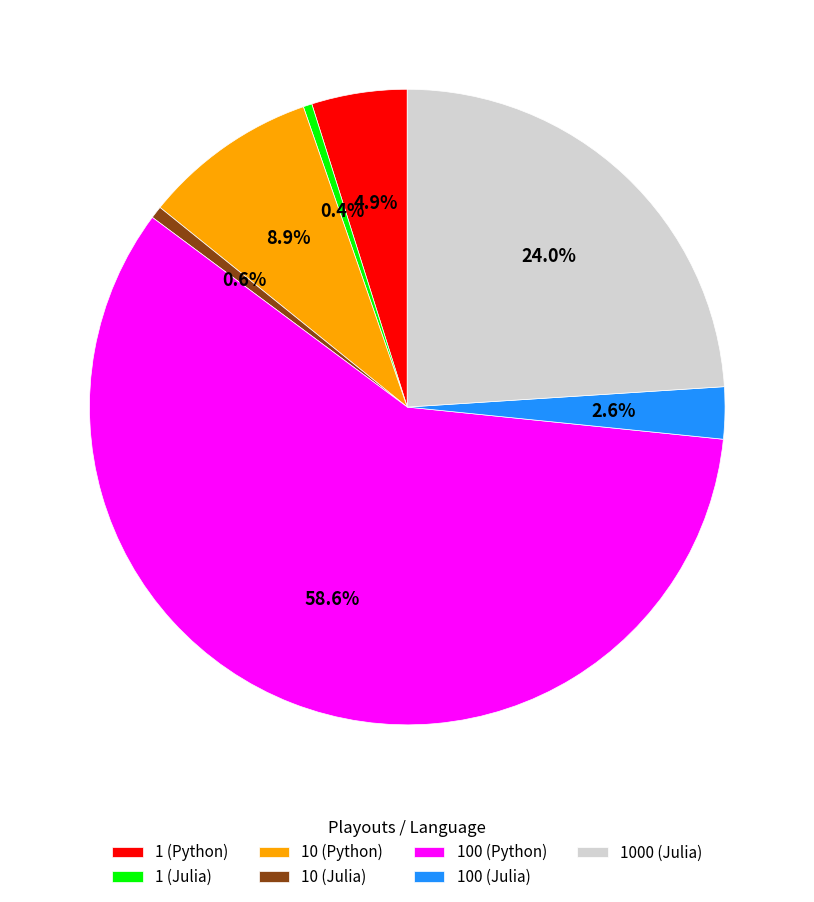

Is the sum of 100 (Python) and 10 (Julia) greater than half?

Yes